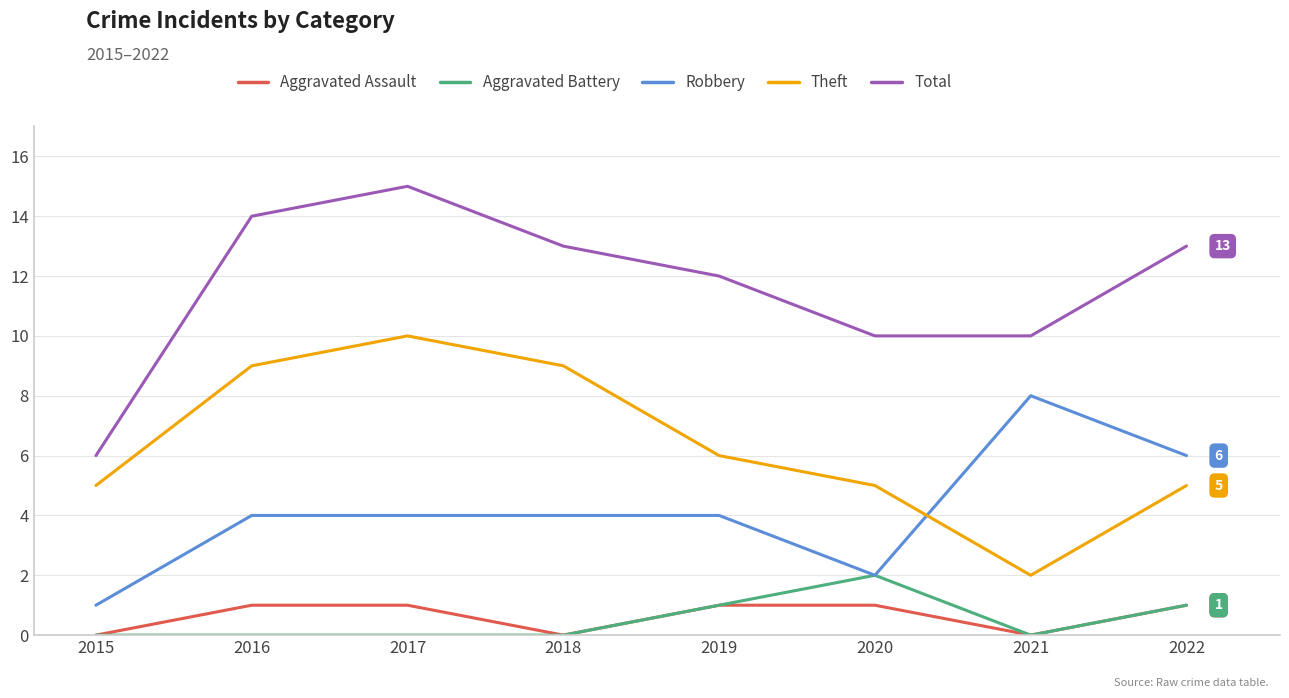

Which category has the highest value in the Aggravated Battery series?

2020